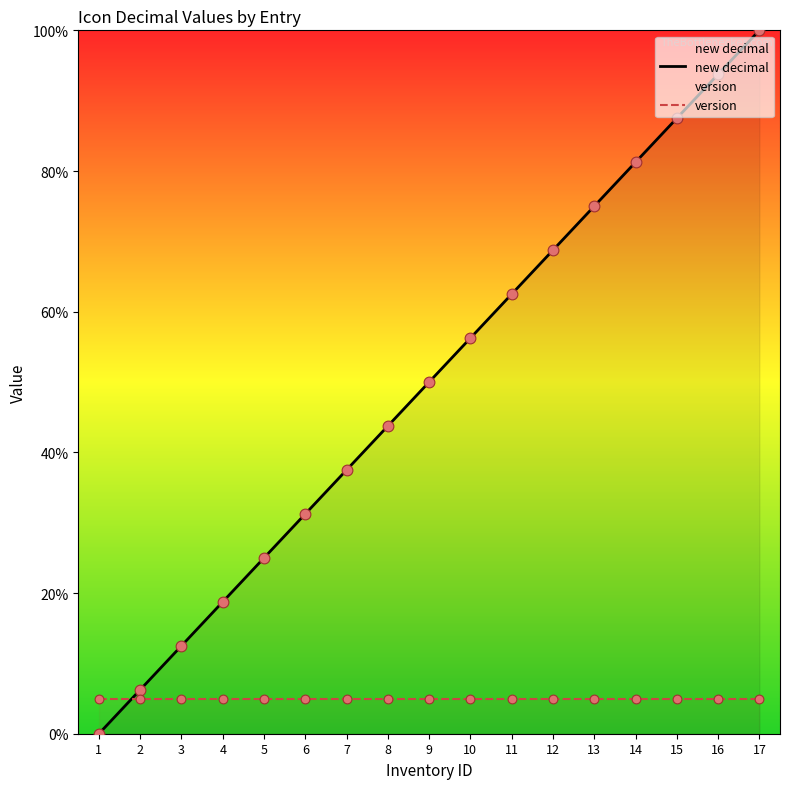

Between 11 and 13, which series saw the biggest shift?

new decimal